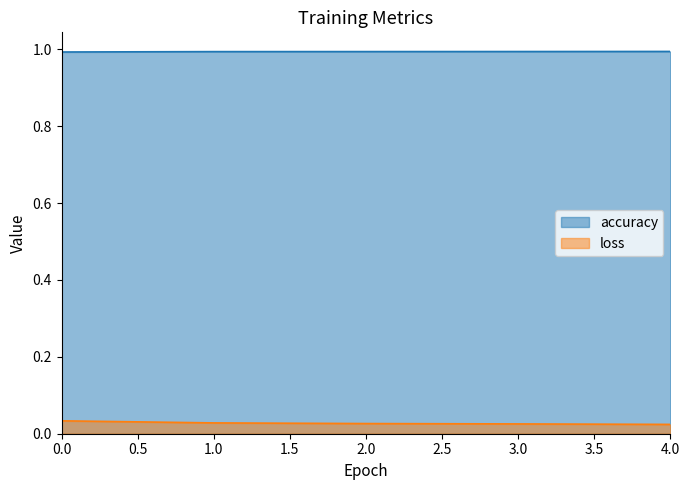

List the series in order of their peak value, highest first.

accuracy, loss